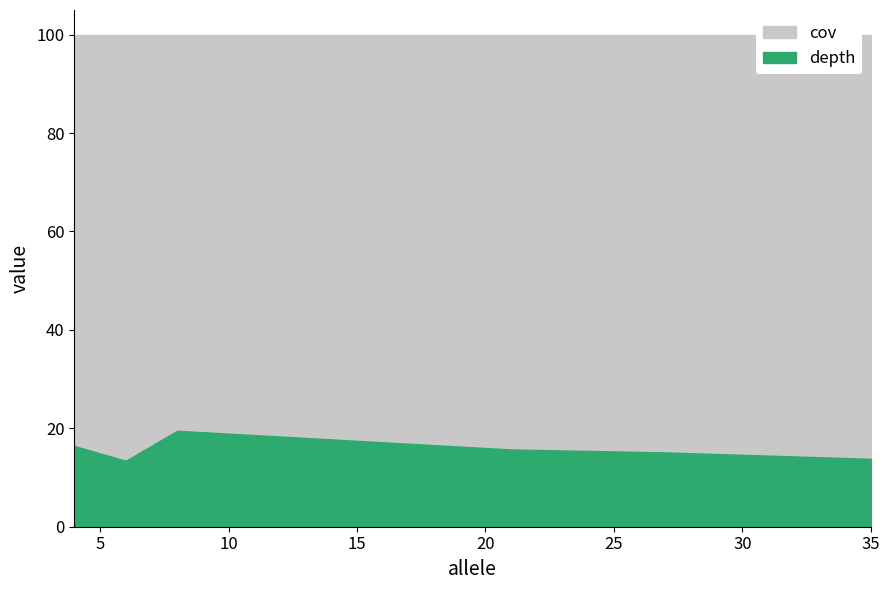

True or false: cov and depth cross at least once.

False